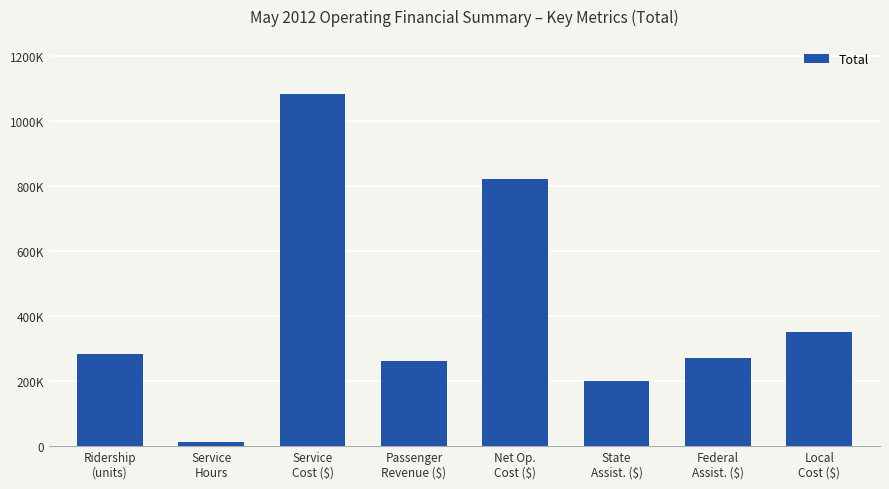

Which has a higher value, Local
Cost ($) or Ridership
(units)?

Local
Cost ($)